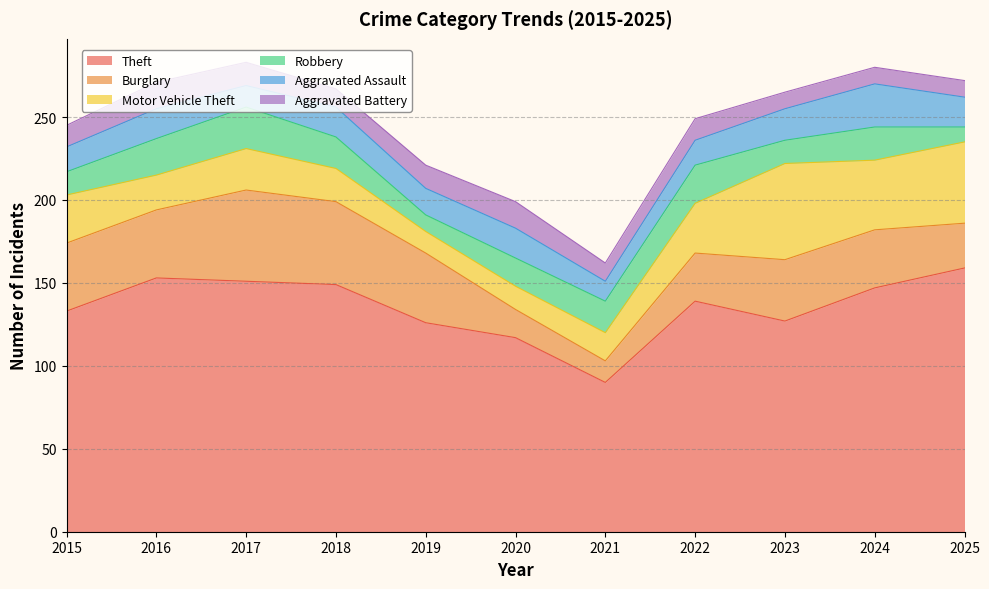

Does the chart display data point markers on the line(s)?

No